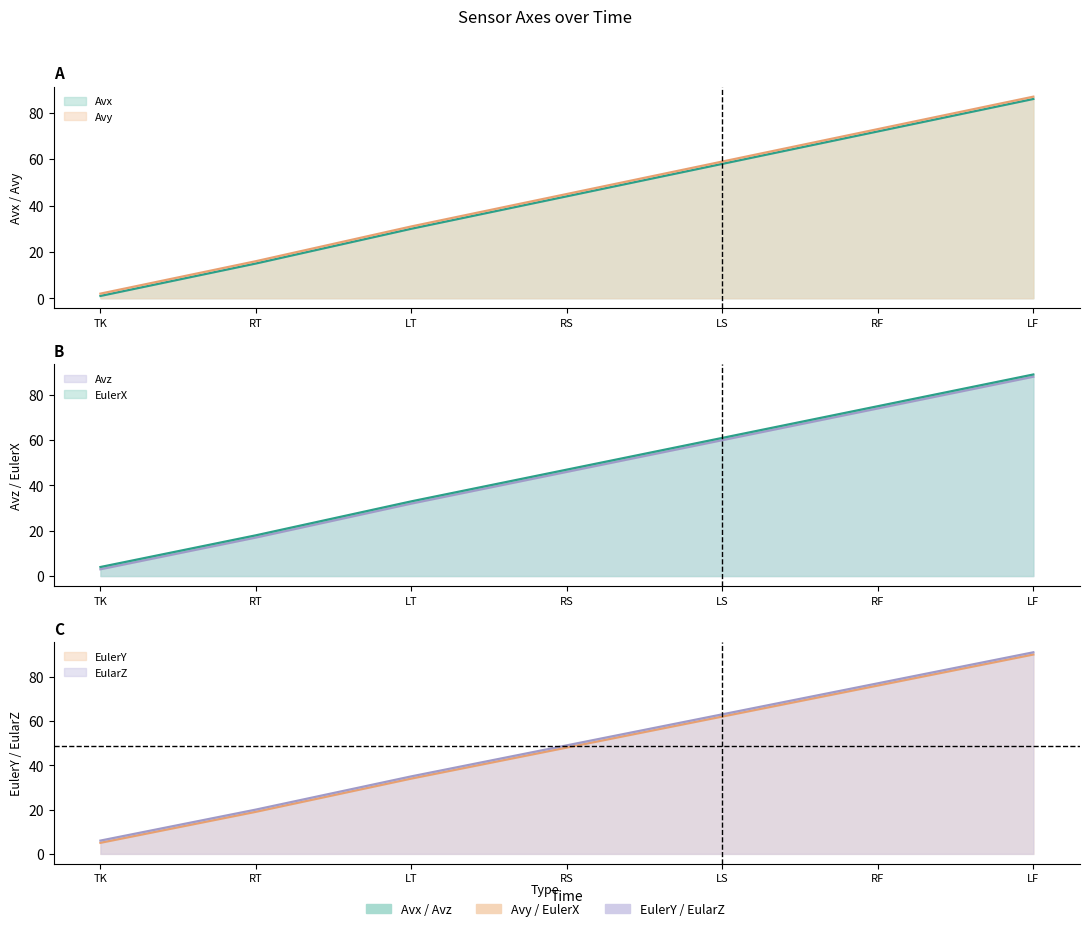

Which series changed the most between RT and LS?

Avx